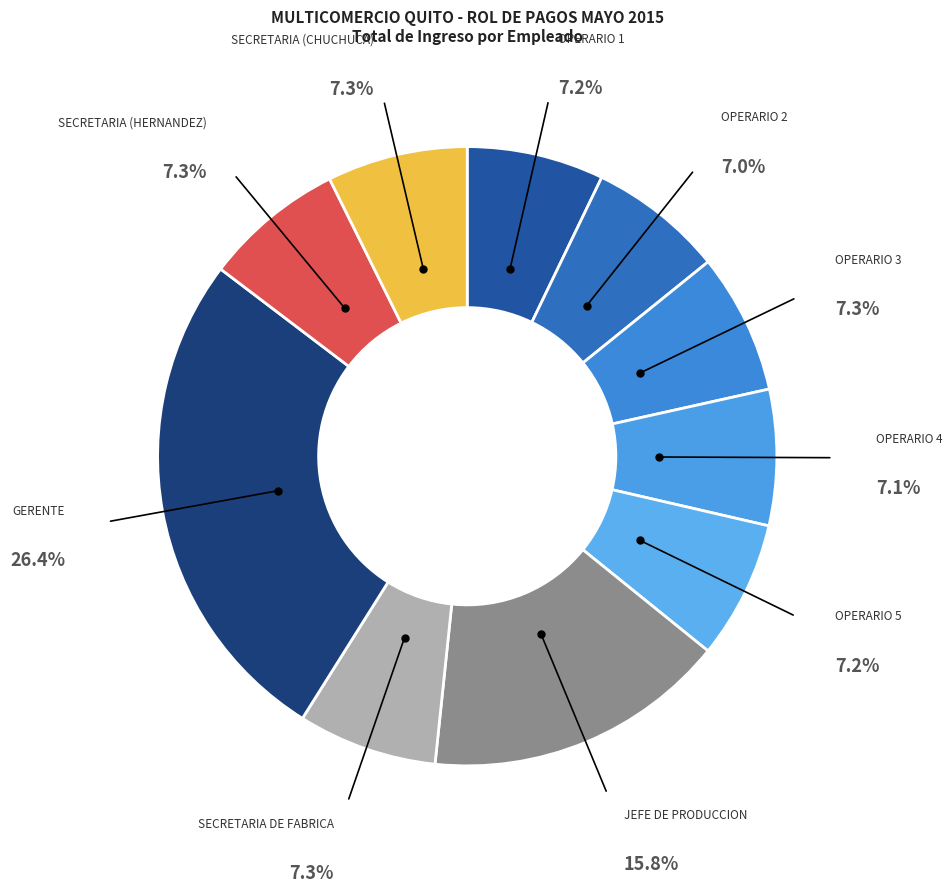

Which category has the smallest portion of the pie?

OPERARIO 2